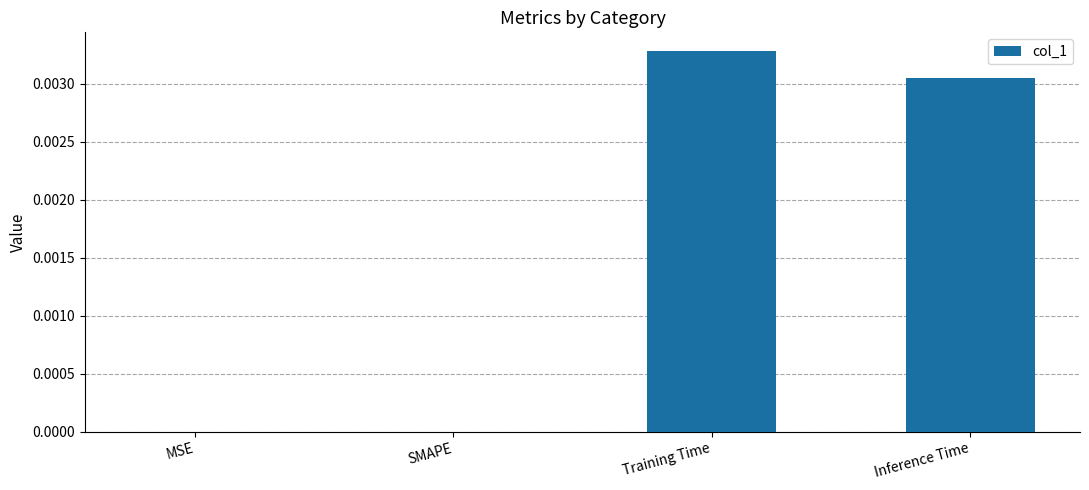

Between SMAPE and Inference Time, which is larger?

Inference Time